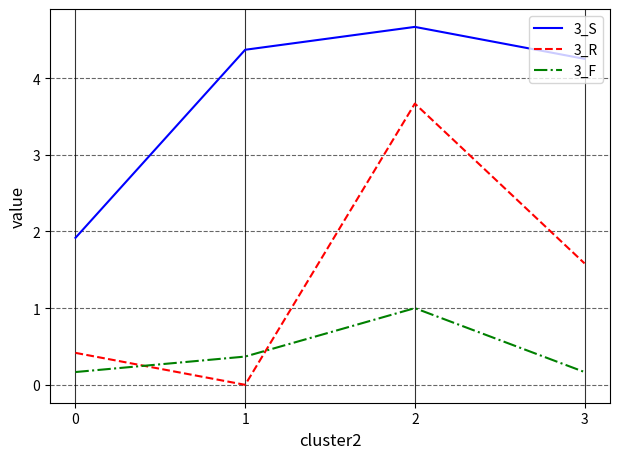

The 3_F series shows 0.4 at 1. True or false?

True